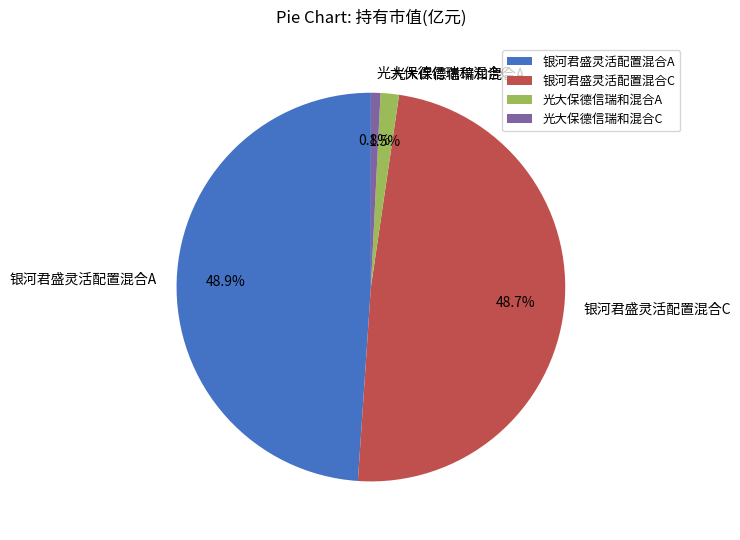

To the nearest percent, what portion does 光大保德信瑞和混合C represent?

1%